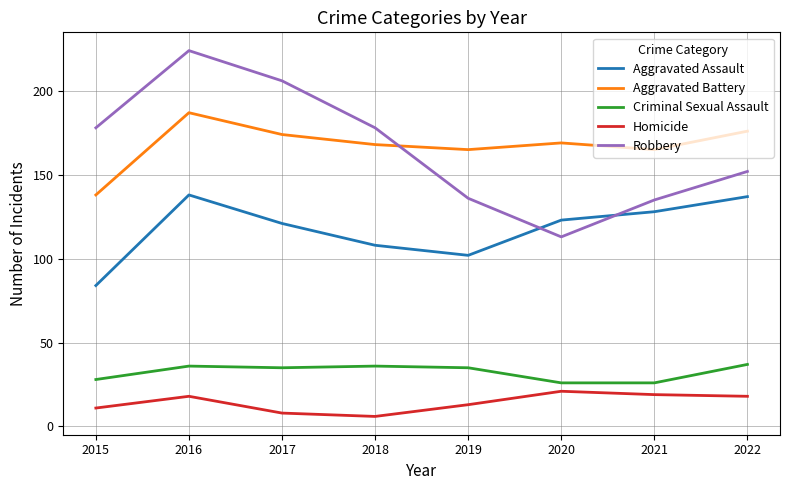

At which category is the sum across all series the highest?

2016